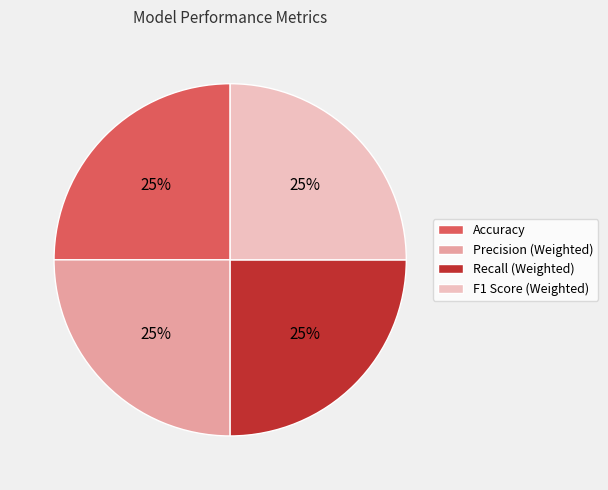

How many segments does this pie chart have?

4